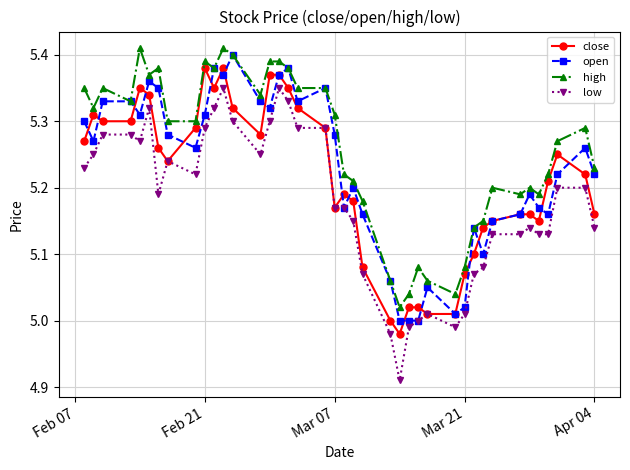

Which series has the largest total across all categories?

high